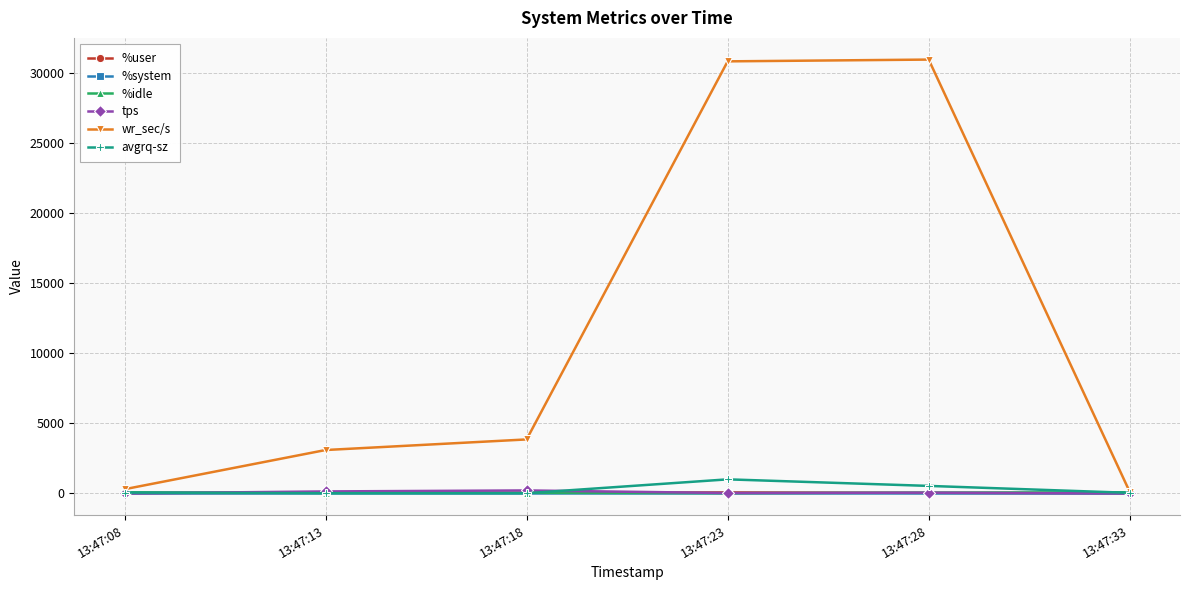

Does the chart have visible grid lines?

Yes